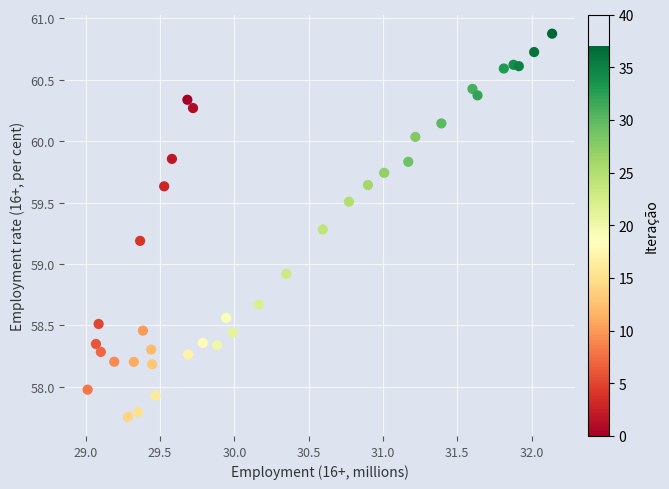

What is the range of X values (max minus min)?

3.1